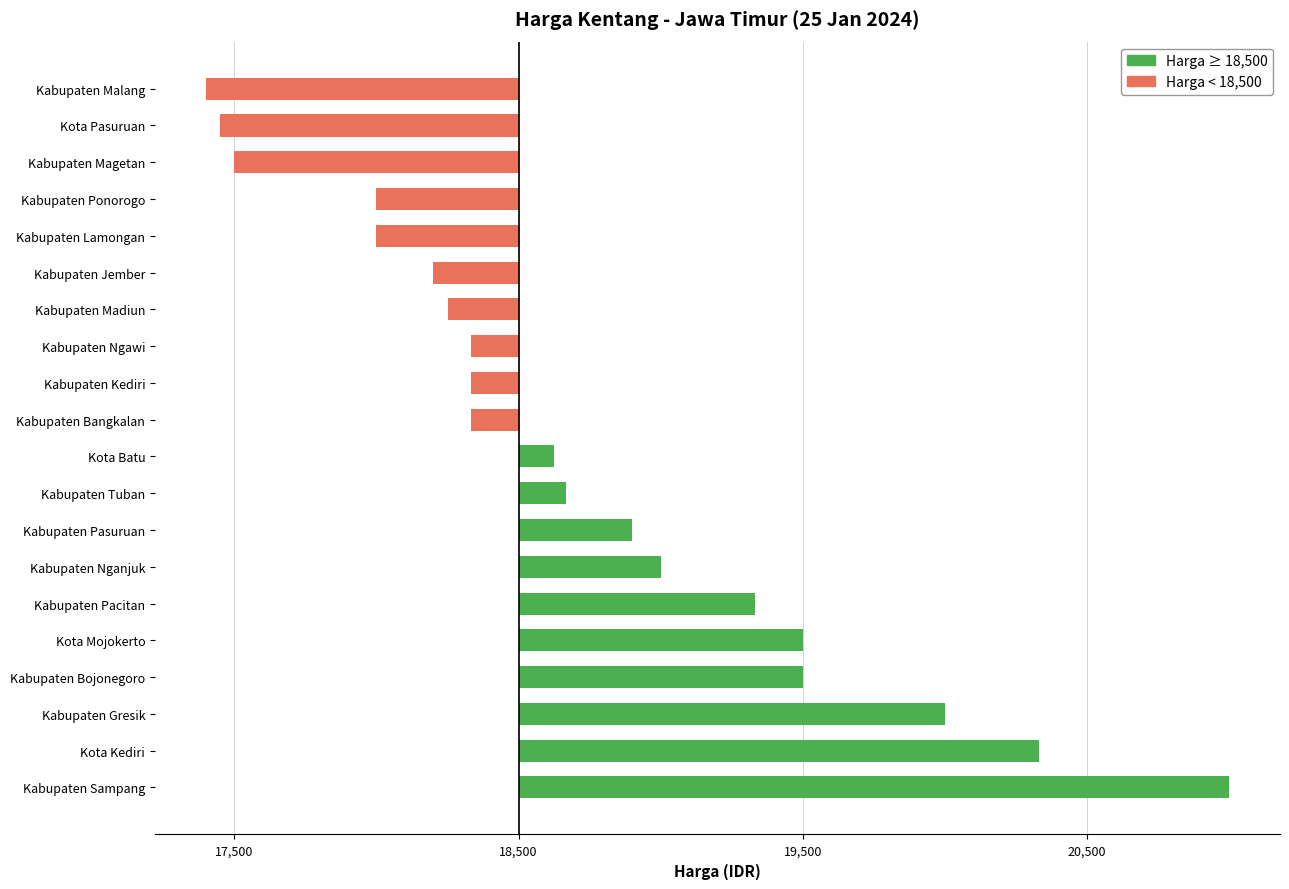

What position from the right is Kota Pasuruan?

2